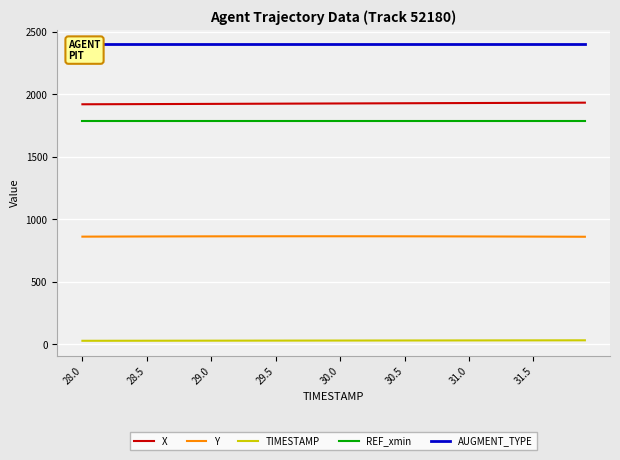

Which series has the largest range (max minus min)?

X